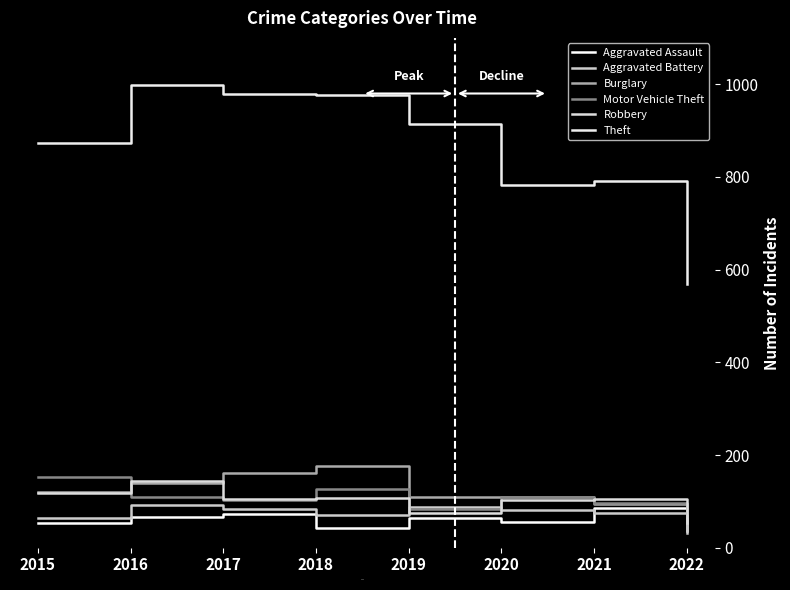

Which label corresponds to the largest value in the chart?

2016